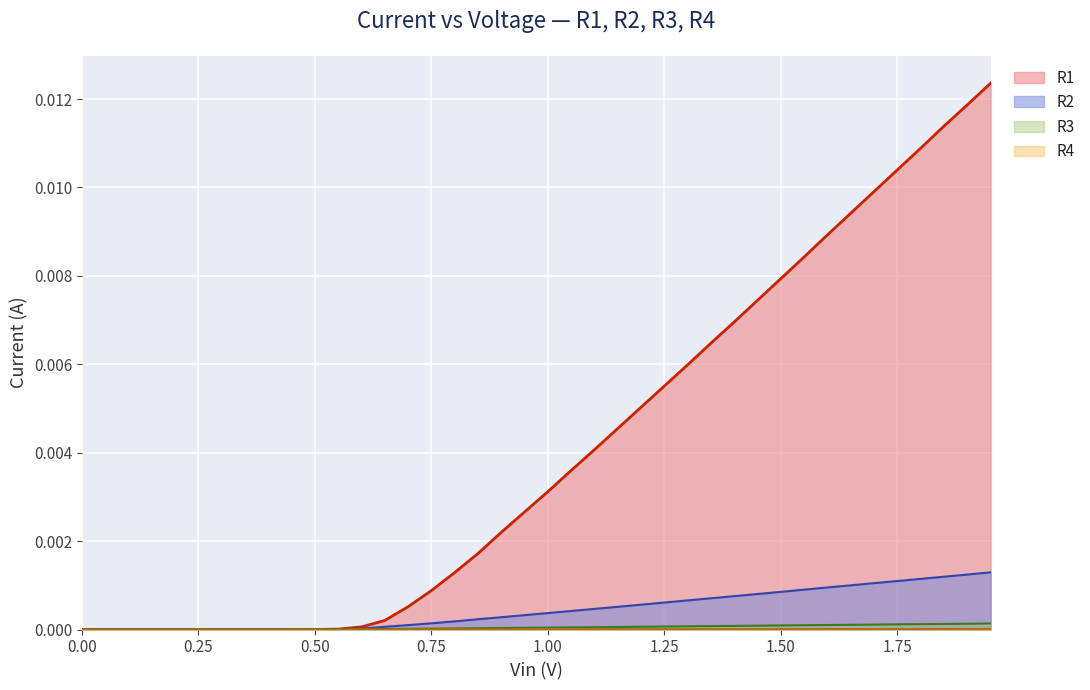

How many lines are shown in the chart?

4